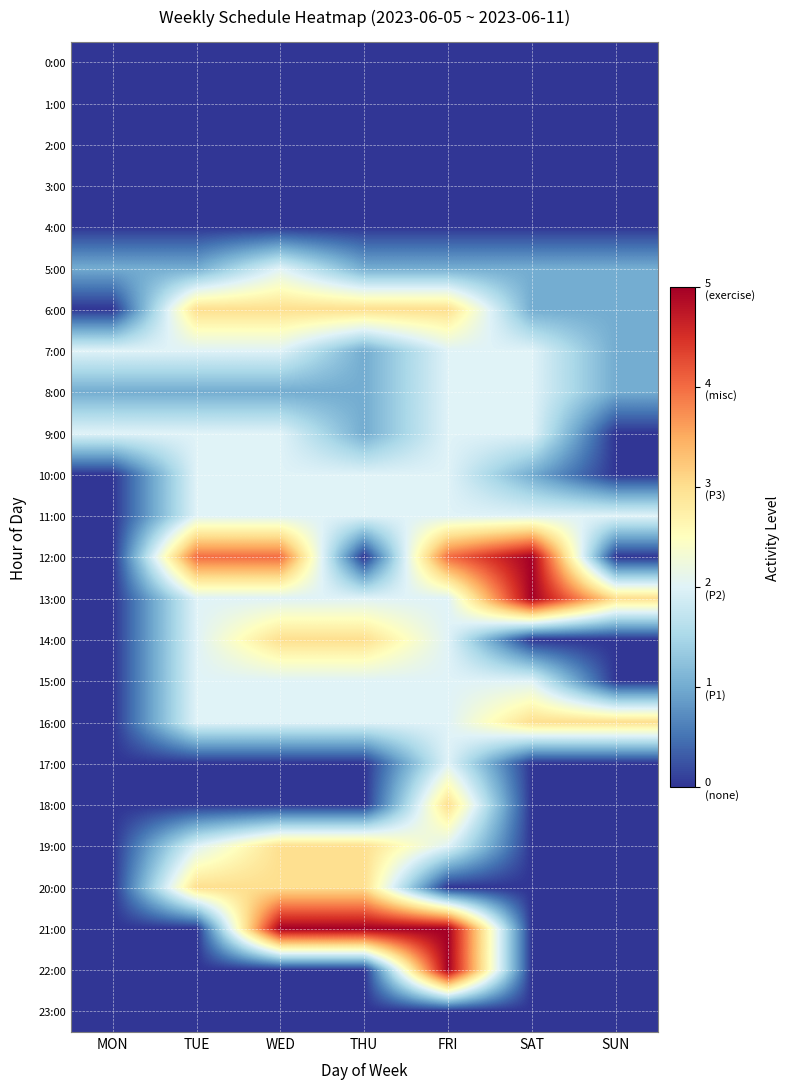

How many distinct data groups are displayed?

24